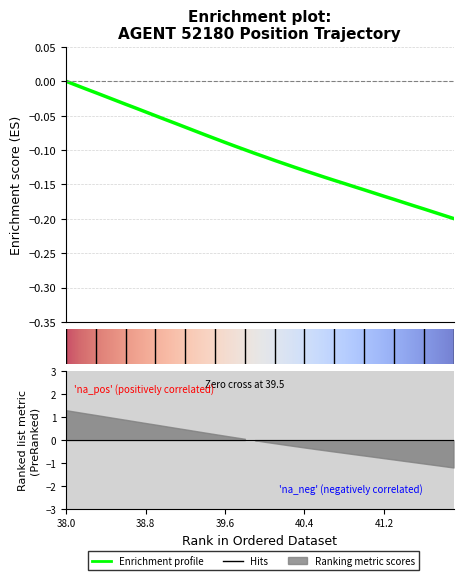

What is the difference between the maximum and minimum values?

0.2